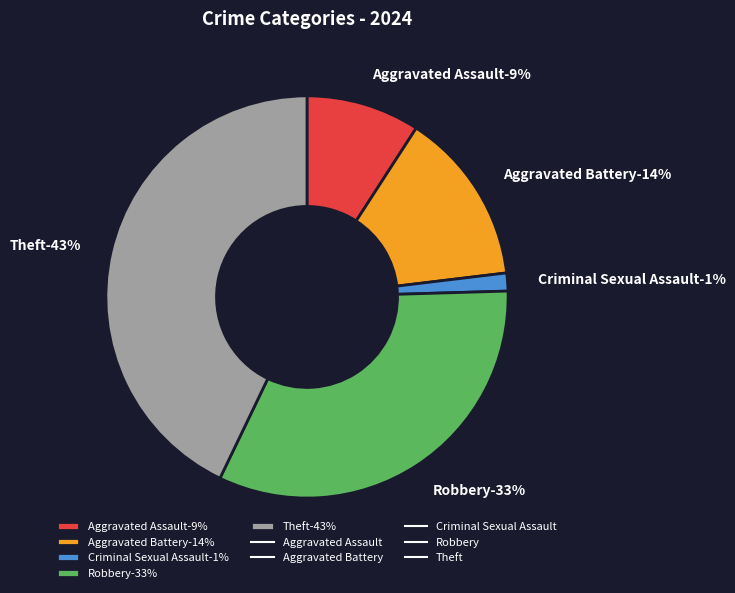

Which category has the smallest portion of the pie?

Criminal Sexual Assault